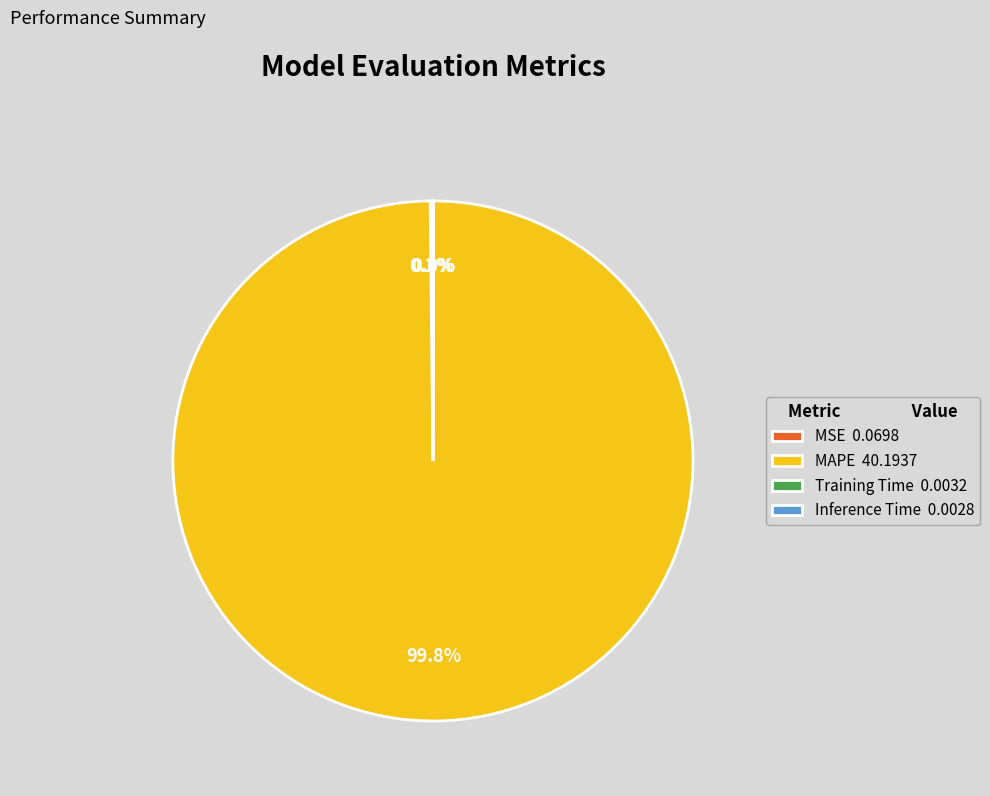

Is there any slice that represents more than half of the pie?

Yes